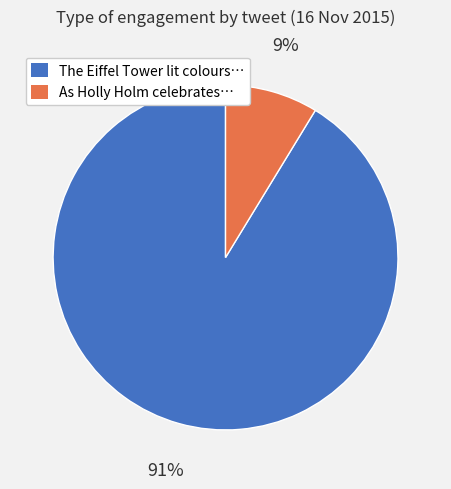

To the nearest percent, what percentage of the pie is As Holly Holm celebrates…?

9%